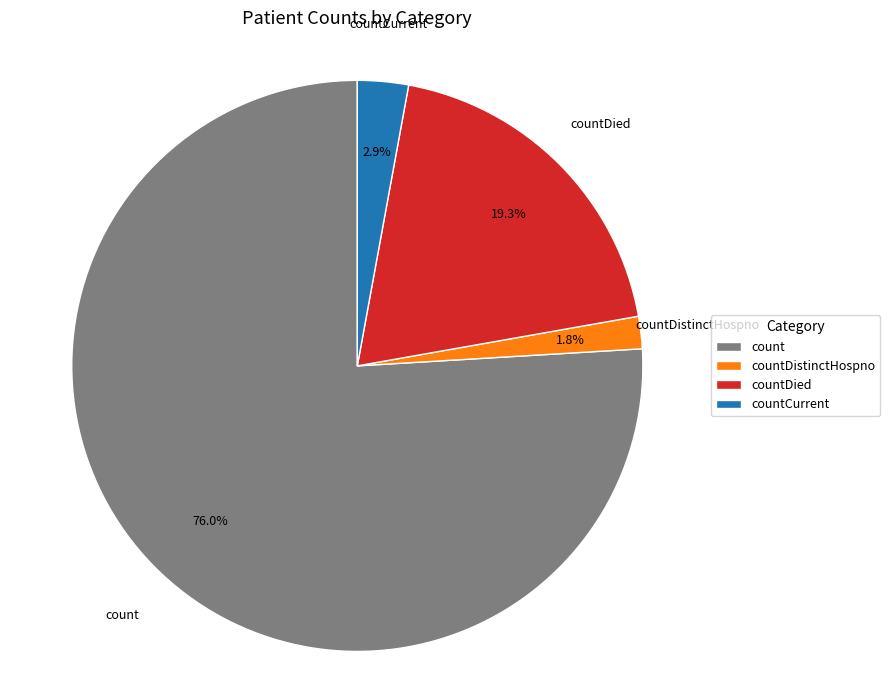

Do countDied and countCurrent together represent more than half of the pie?

No